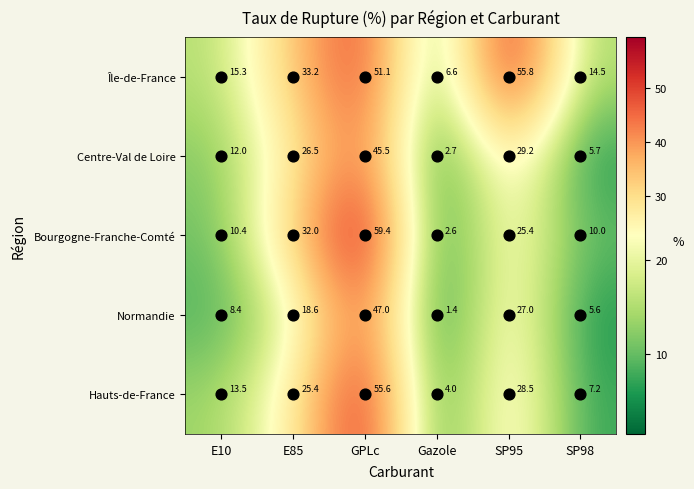

How many series are shown in this chart?

5